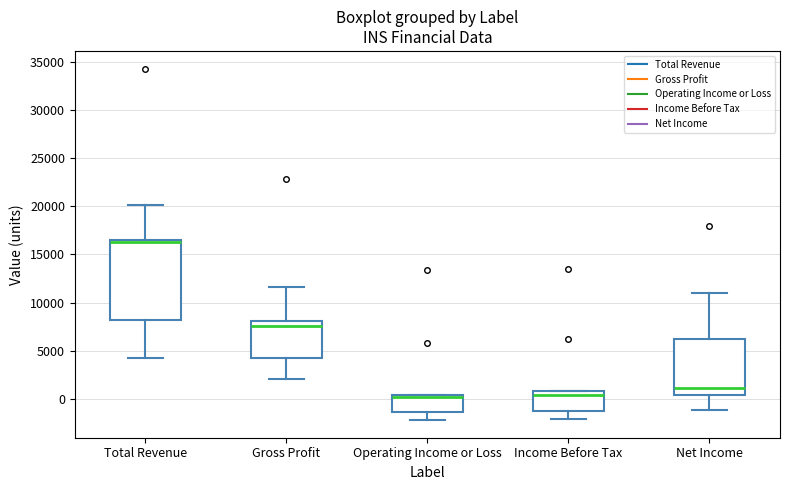

Which box has the highest median line?

Total Revenue